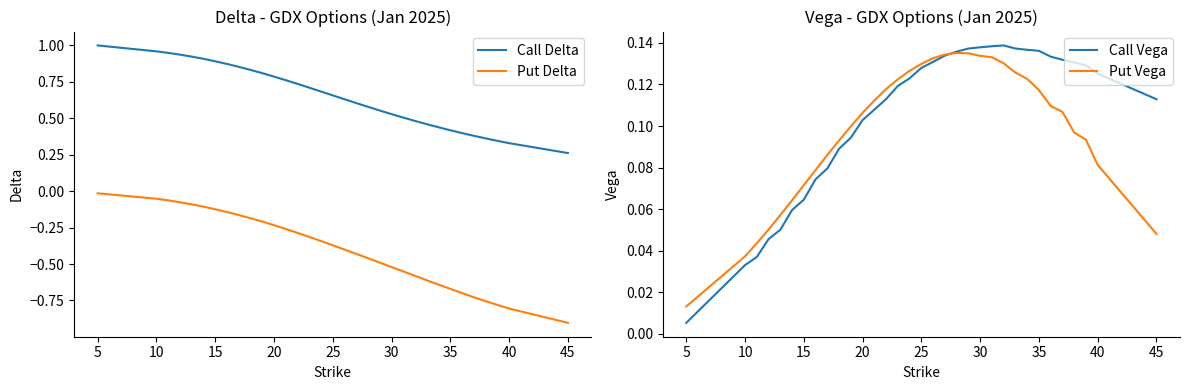

Which category has the lowest value in the Call Delta series?

45